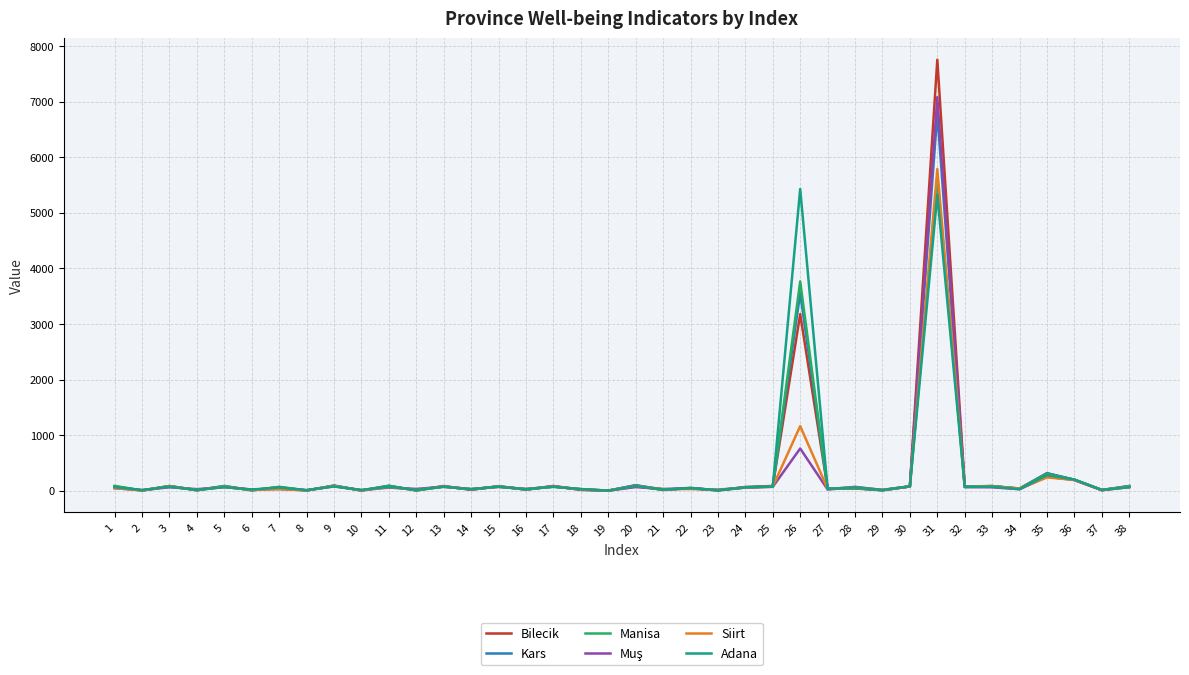

At which category is the sum across all series the highest?

31